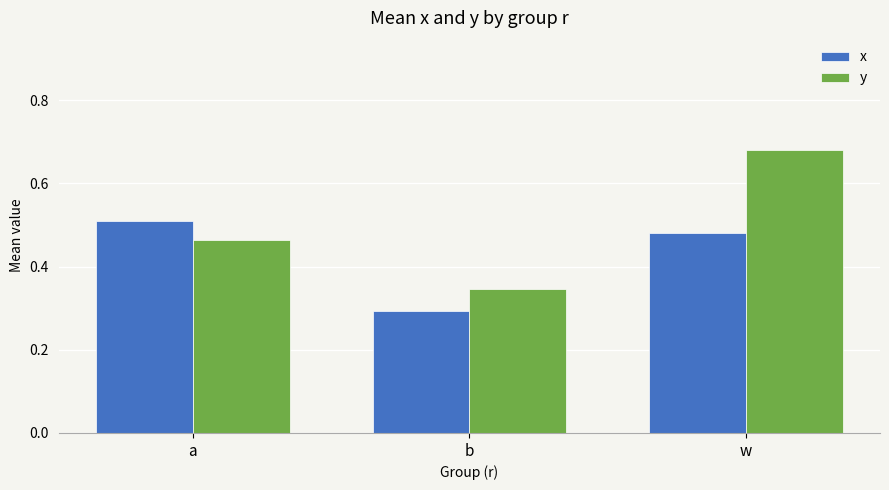

Which label corresponds to the smallest value in the chart?

b